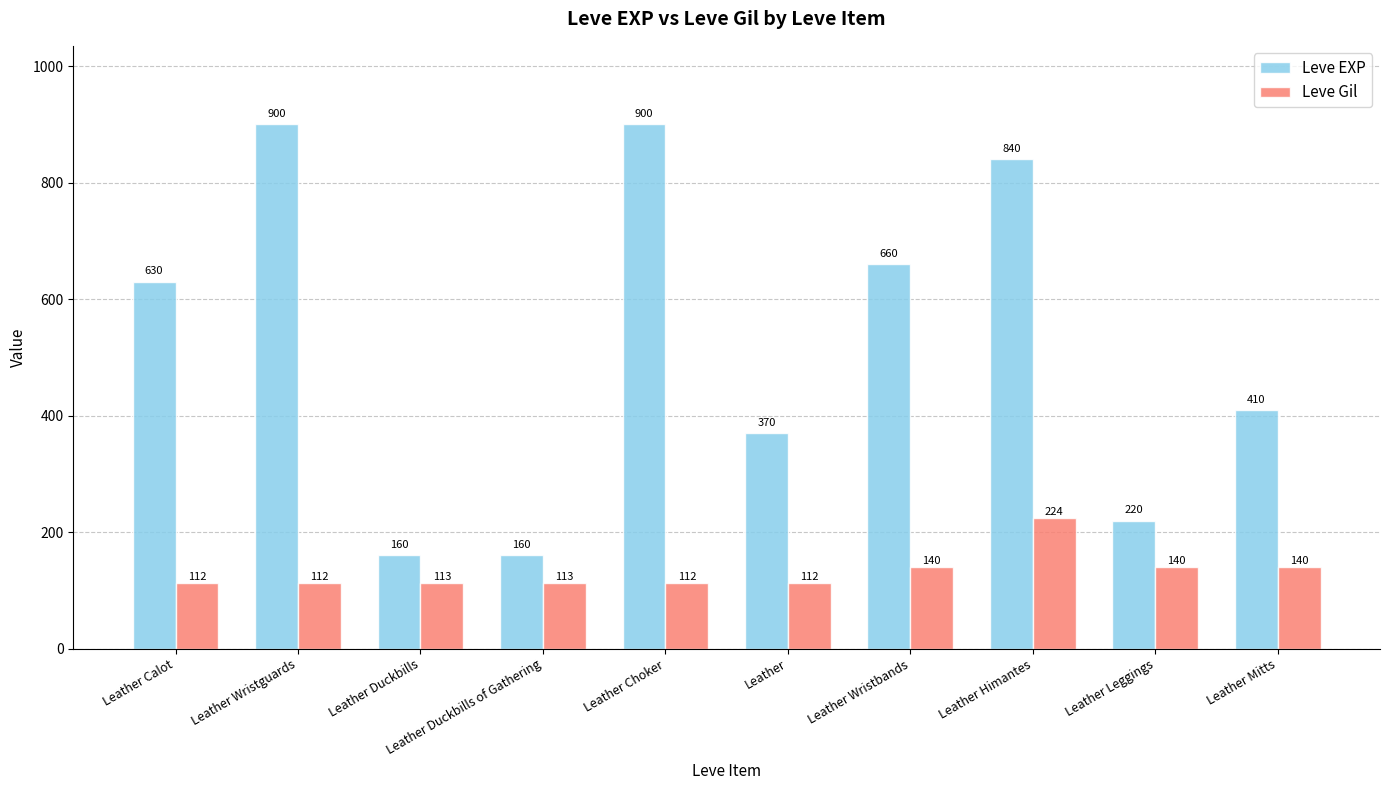

What is the difference between the Leve Gil values at Leather Wristbands and Leather Duckbills?

27